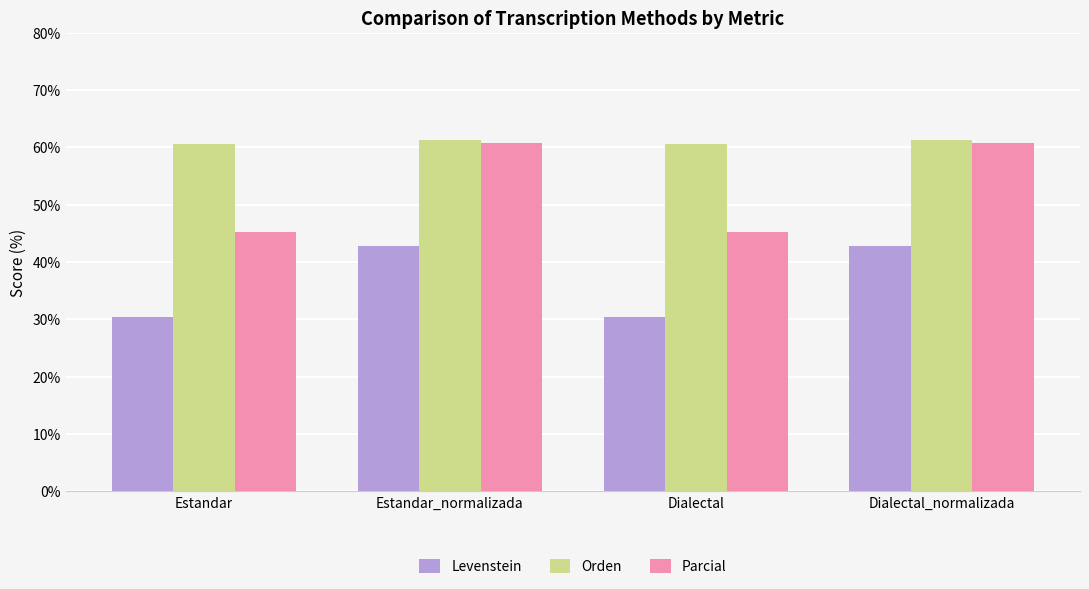

Which series has the largest total across all categories?

Orden